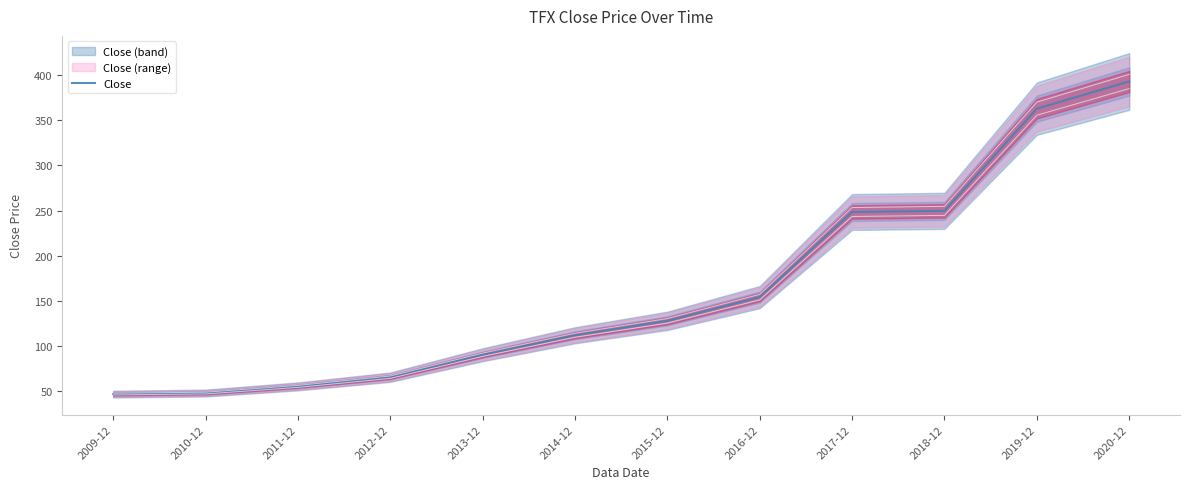

What is the label of the 6th point from the left?

2014-12